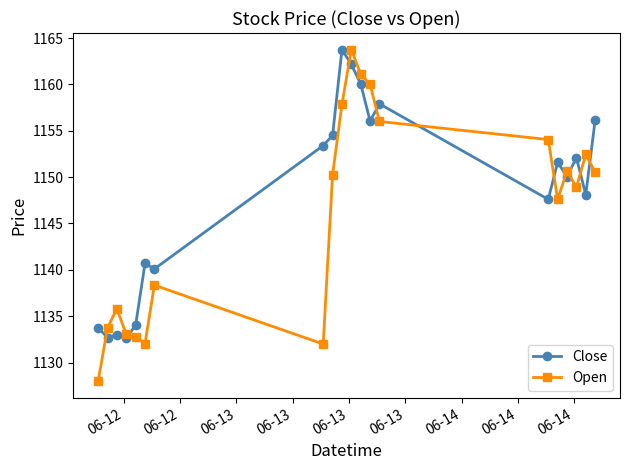

Which series has the largest range (max minus min)?

Open